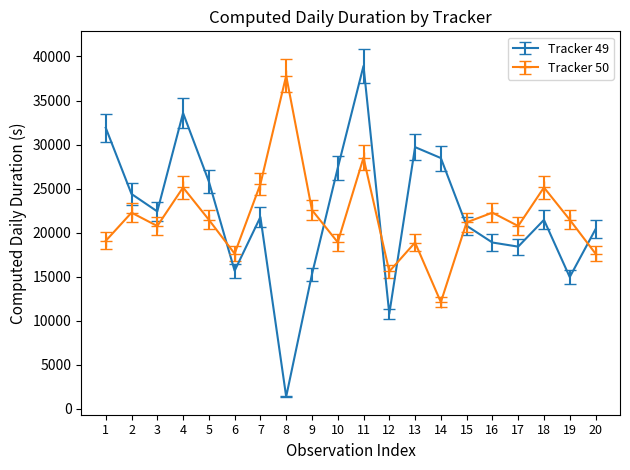

What is the minimum value shown in the chart?

1365